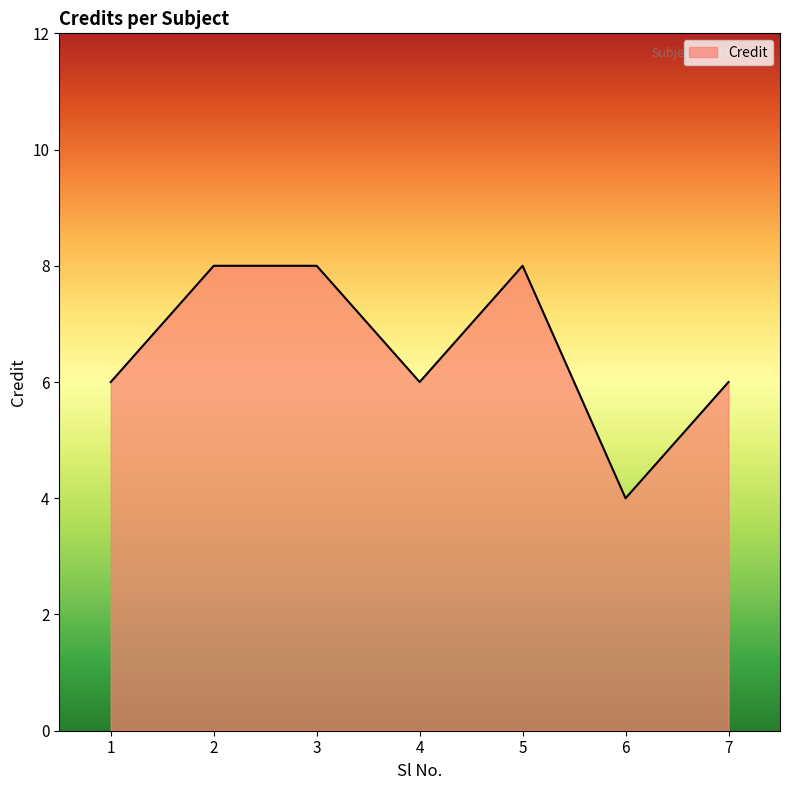

Reading left to right, extract all data points from this chart.

1=6	2=8	3=8	4=6	5=8	6=4	7=6